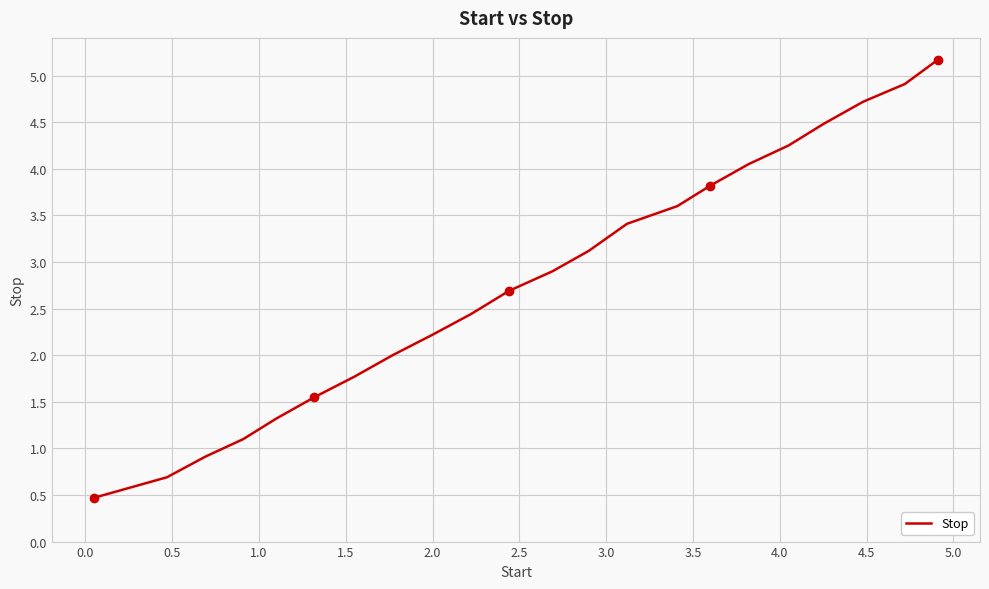

Does the chart display data point markers on the line(s)?

No